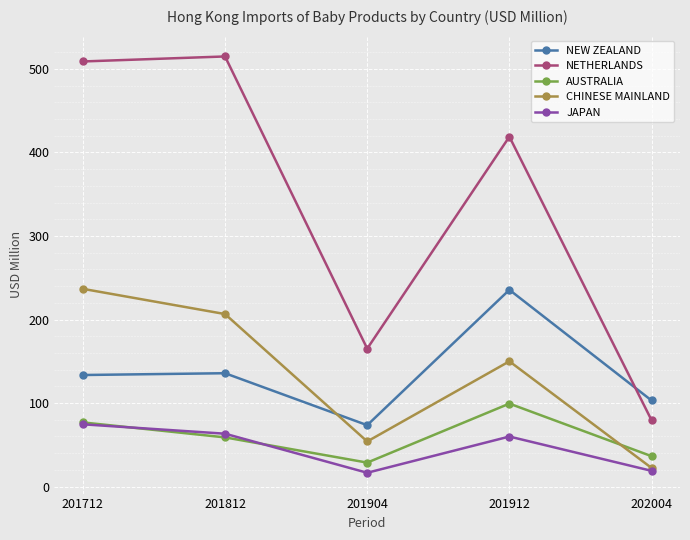

In CHINESE MAINLAND, how many points are lower than both neighbors (excluding endpoints)?

1